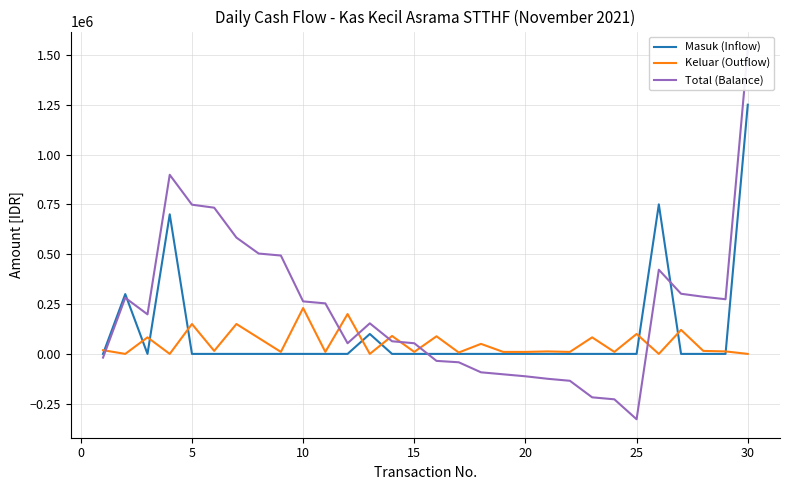

What is the maximum value for Keluar (Outflow)?

230000